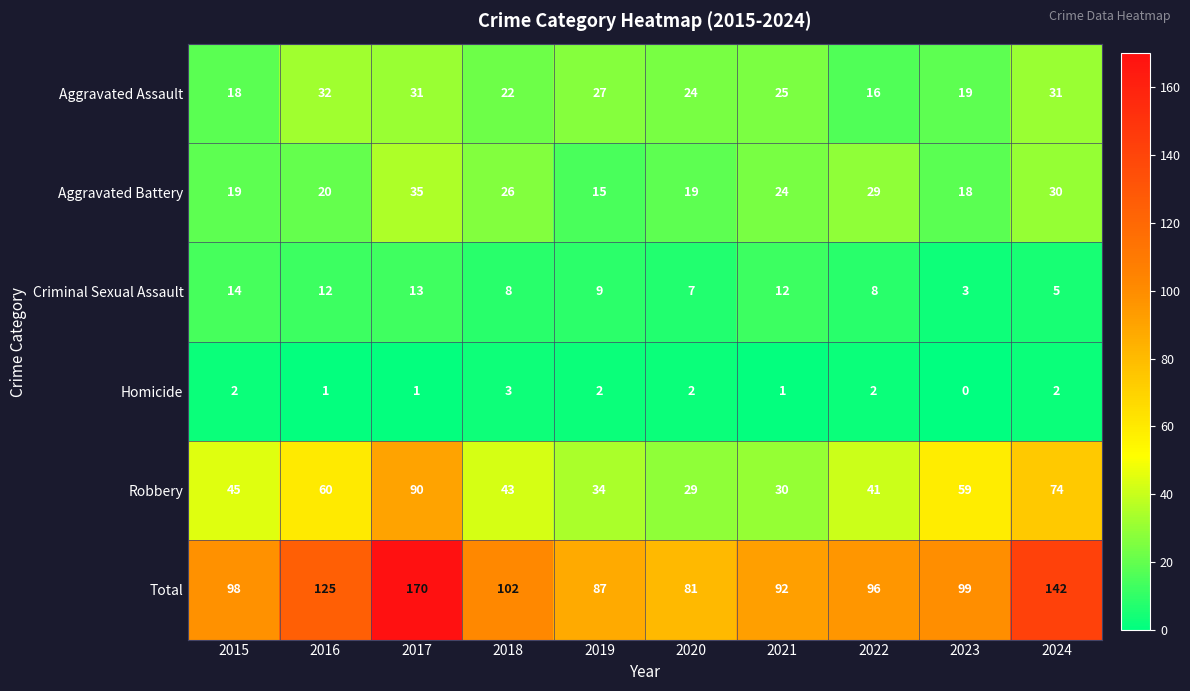

Which category has the highest value across all series?

2017